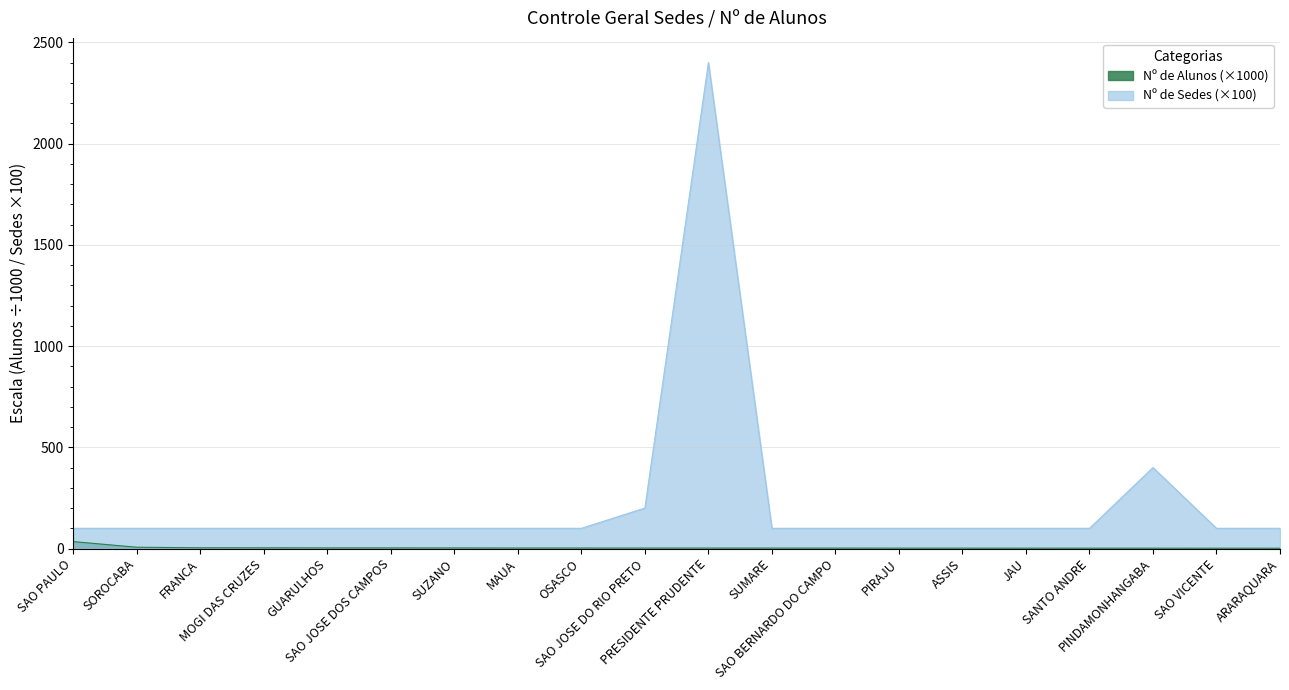

The value of Nº de Sedes at JAU is 151.2. True or false?

False